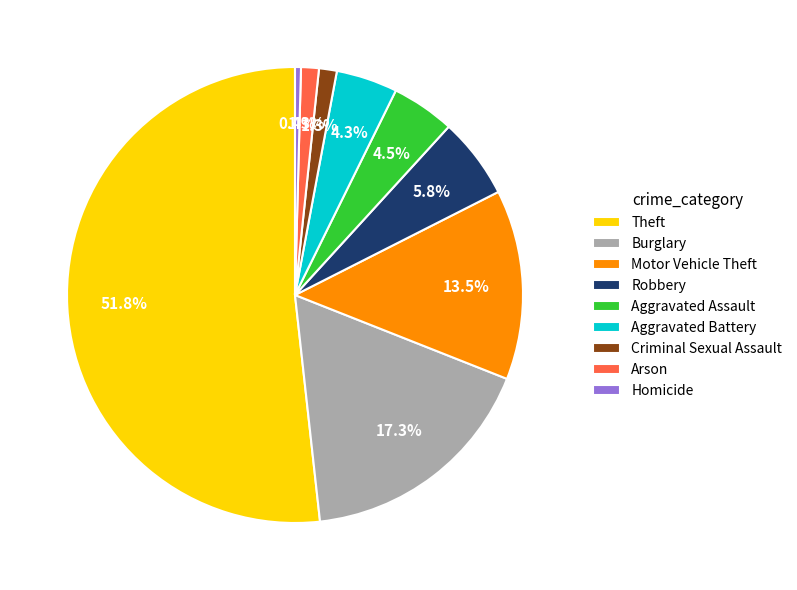

What portion of the pie excludes Aggravated Assault?

95.5%